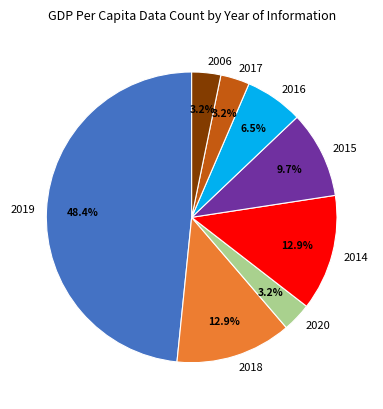

How many slices are in this pie chart?

8